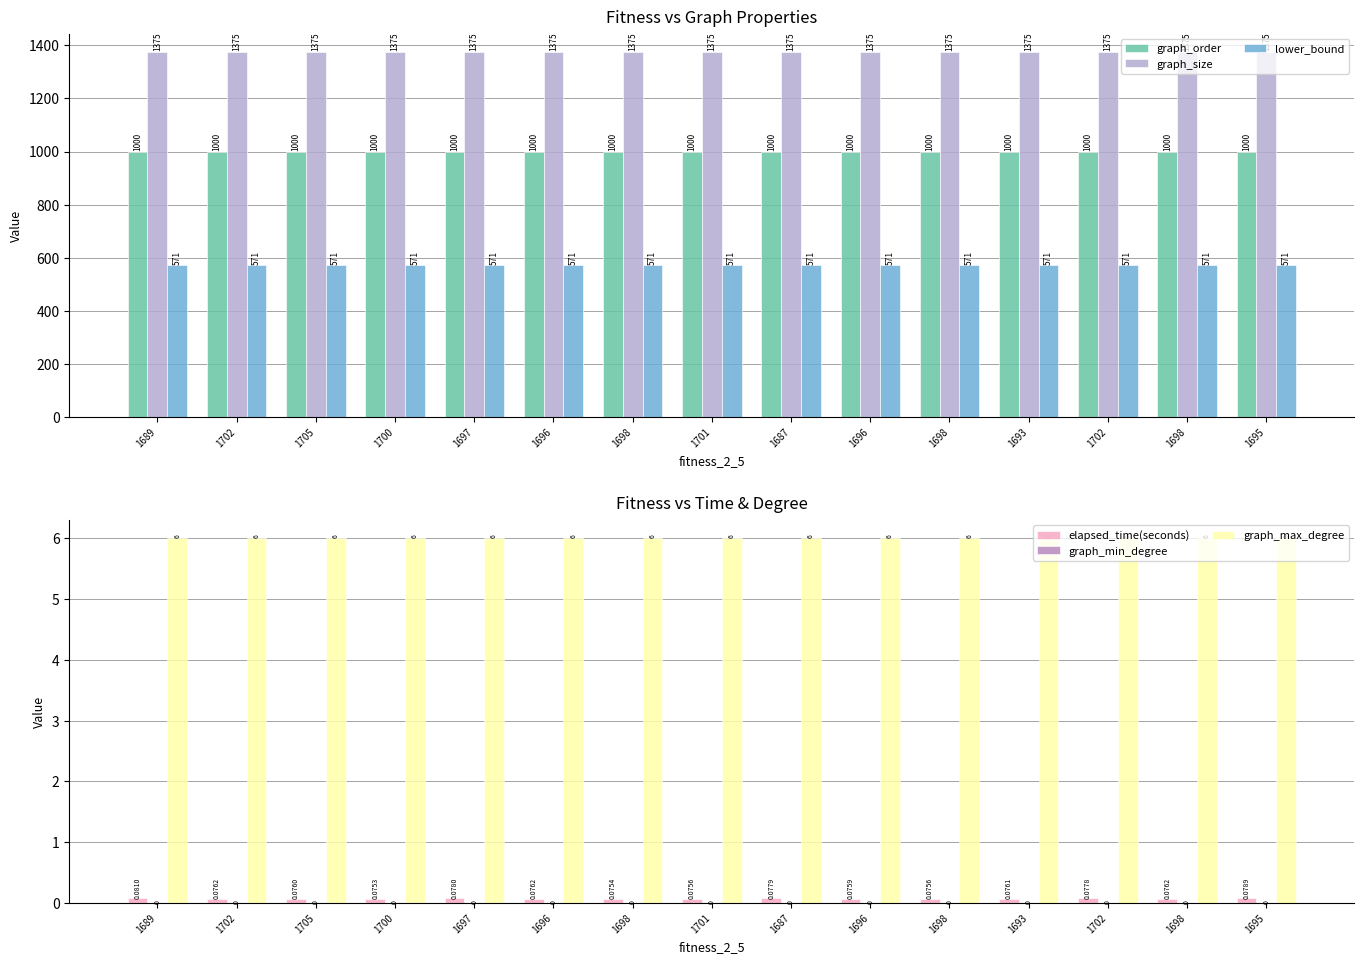

The graph_size series shows 2015.4 at 1702. True or false?

False